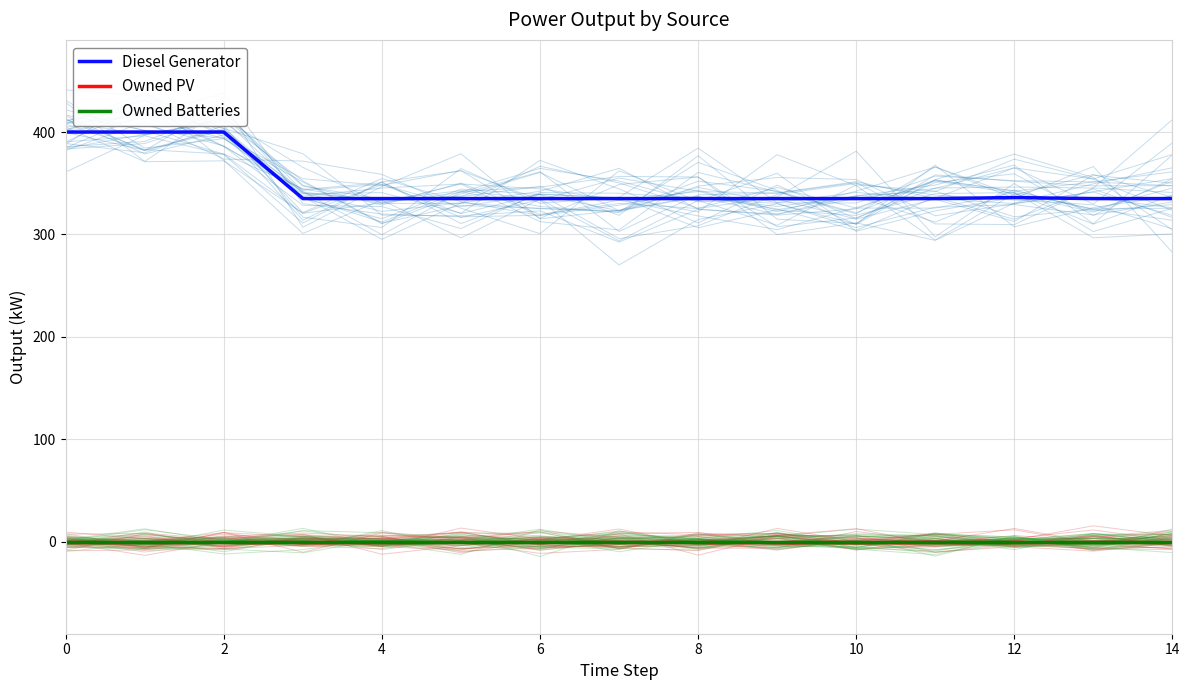

Reading left to right, what are all the values shown in this chart?

Diesel Generator: 400.0	400.0	400.0	335.0	335.0	335.0	335.0	335.0	335.0	335.0	335.0	335.0	336.0	335.0	335.0
Owned PV: 0.0	0.0	0.0	0.0	0.0	0.0	0.0	0.0	0.0	0.0	0.0	0.0	0.0	0.0	0.0
Owned Batteries: 0.0	0.0	0.0	0.0	0.0	0.0	0.0	0.0	0.0	0.0	0.0	0.0	0.0	0.0	0.0